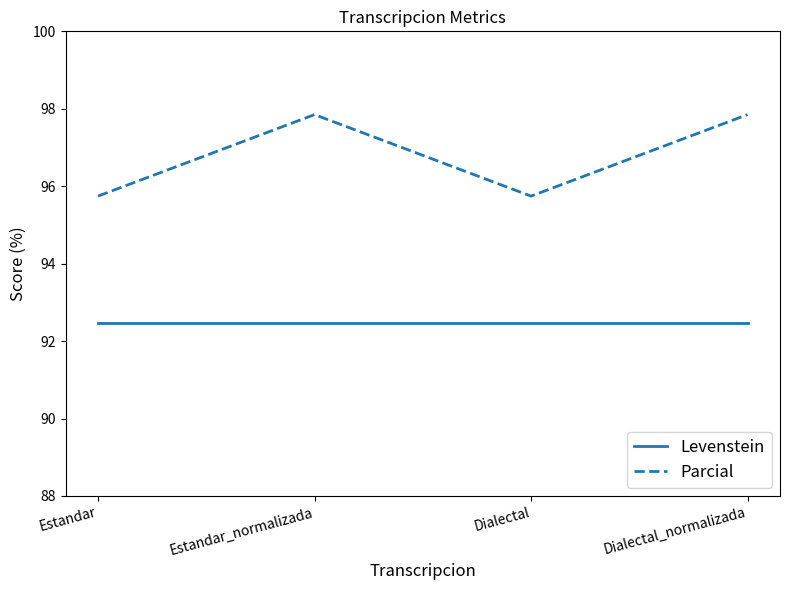

What is the maximum value shown in the chart?

97.8